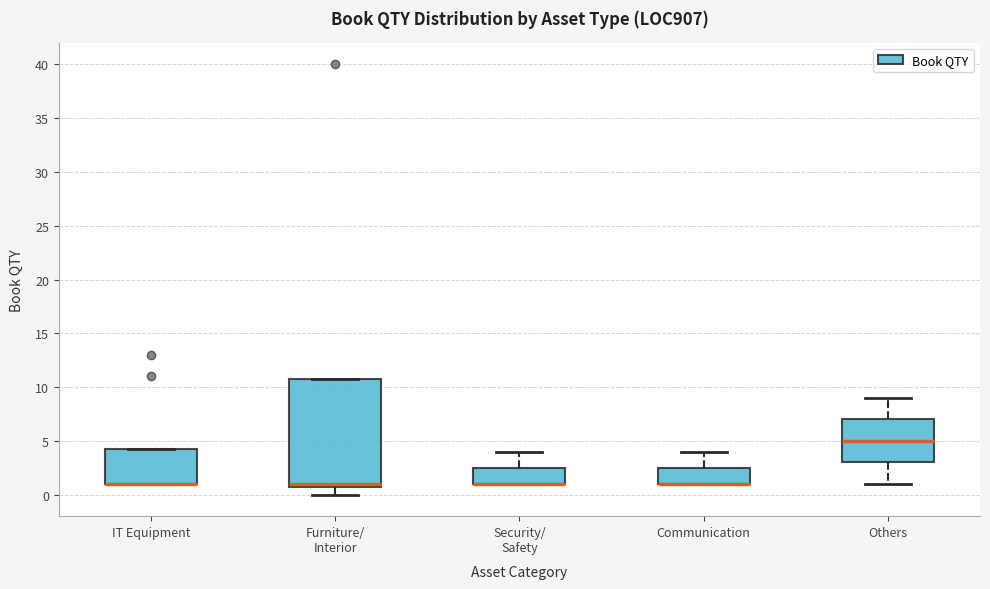

Comparing the boxes themselves (not the whiskers), which one is the tallest?

Furniture/ Interior